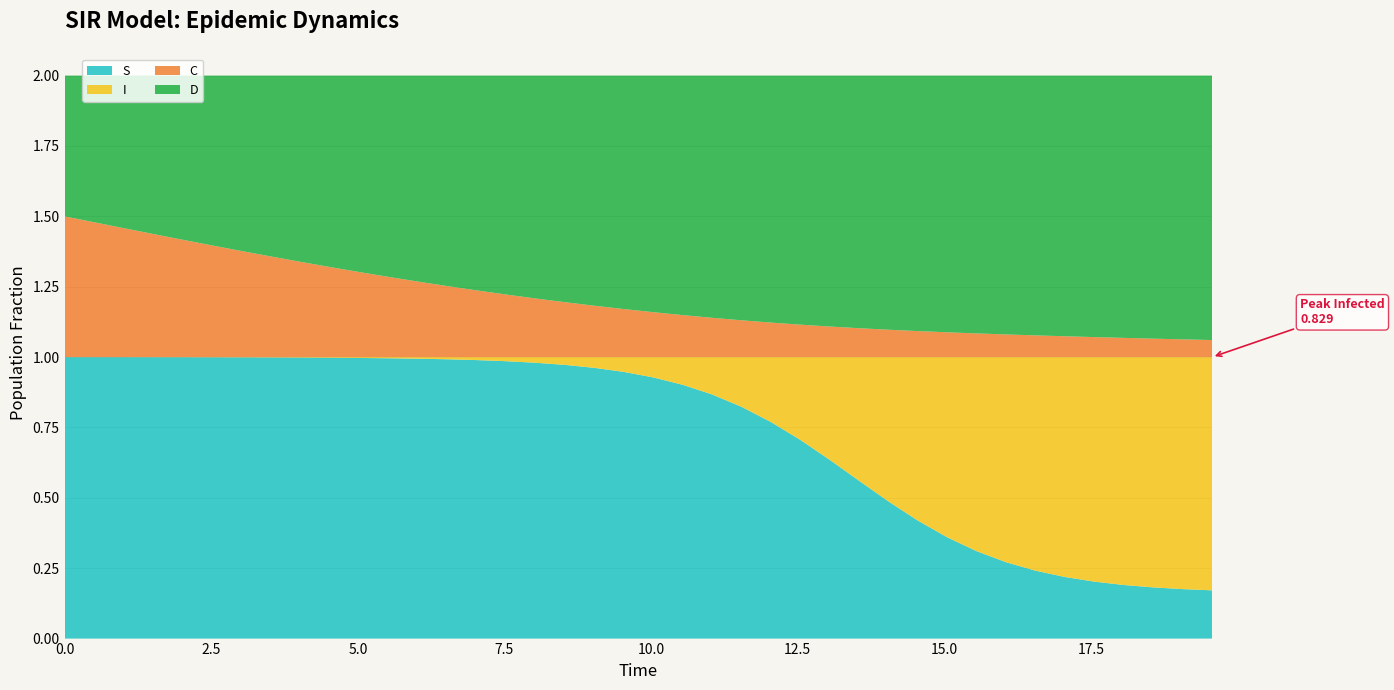

Reading left to right, list all the values displayed in this chart.

S: 1.0	1.0	1.0	1.0	1.0	1.0	1.0	1.0	1.0	1.0	1.0	1.0	1.0	1.0	1.0	1.0	1.0	1.0	1.0	0.9	0.9	0.9	0.9	0.8	0.8	0.7	0.6	0.6	0.5	0.4	0.4	0.3	0.3	0.2	0.2	0.2	0.2	0.2	0.2	0.2
I: 0.0	0.0	0.0	0.0	0.0	0.0	0.0	0.0	0.0	0.0	0.0	0.0	0.0	0.0	0.0	0.0	0.0	0.0	0.0	0.1	0.1	0.1	0.1	0.2	0.2	0.3	0.4	0.4	0.5	0.6	0.6	0.7	0.7	0.8	0.8	0.8	0.8	0.8	0.8	0.8
C: 0.5	0.5	0.5	0.4	0.4	0.4	0.4	0.4	0.3	0.3	0.3	0.3	0.3	0.3	0.2	0.2	0.2	0.2	0.2	0.2	0.2	0.1	0.1	0.1	0.1	0.1	0.1	0.1	0.1	0.1	0.1	0.1	0.1	0.1	0.1	0.1	0.1	0.1	0.1	0.1
D: 0.5	0.5	0.5	0.6	0.6	0.6	0.6	0.6	0.7	0.7	0.7	0.7	0.7	0.7	0.8	0.8	0.8	0.8	0.8	0.8	0.8	0.9	0.9	0.9	0.9	0.9	0.9	0.9	0.9	0.9	0.9	0.9	0.9	0.9	0.9	0.9	0.9	0.9	0.9	0.9